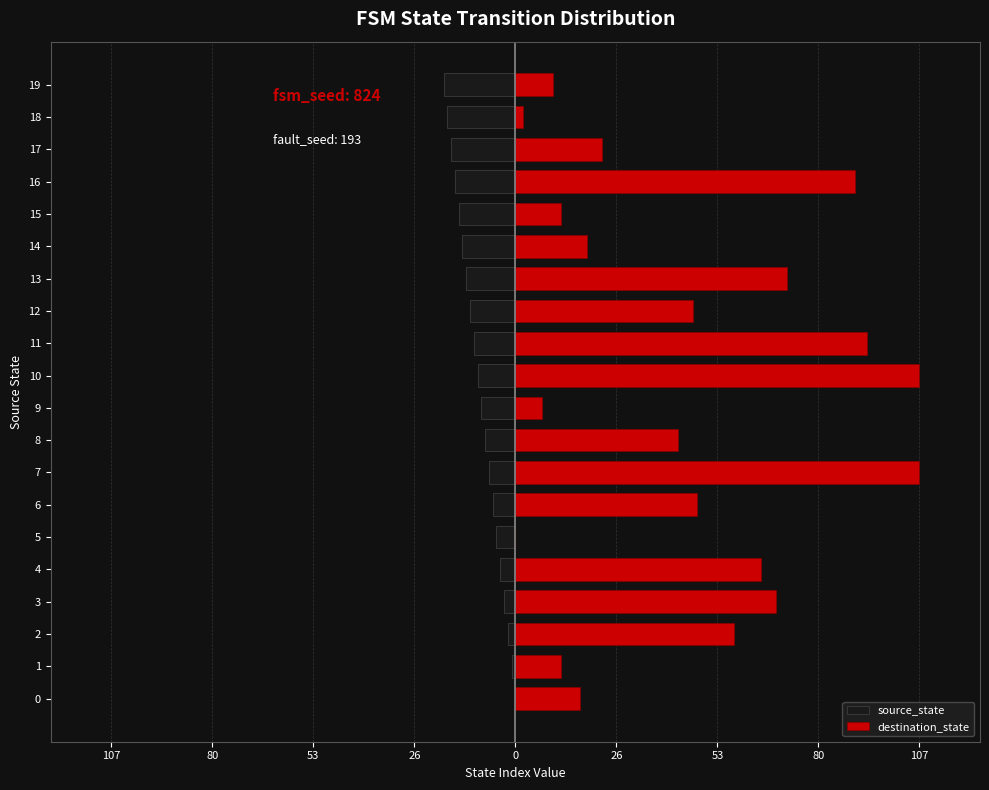

How many negative values does the source_state series have?

19